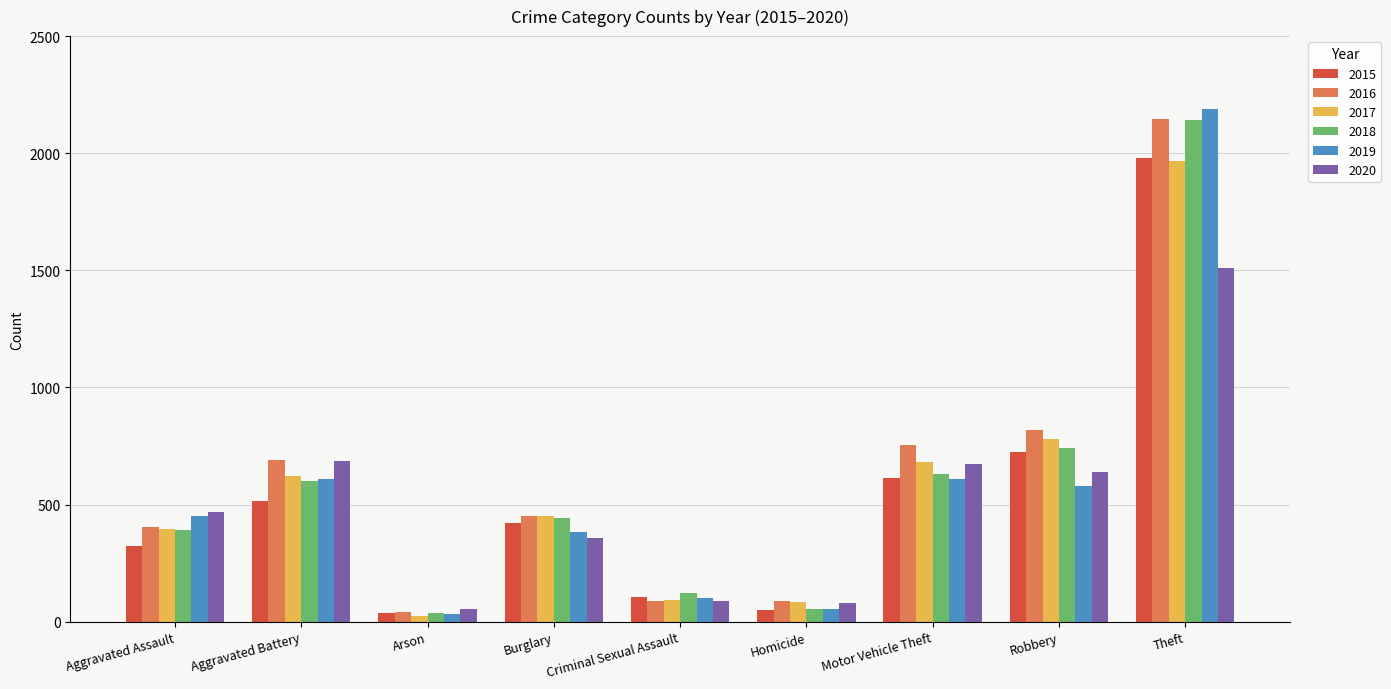

What is the total value across all series at Aggravated Battery?

3723